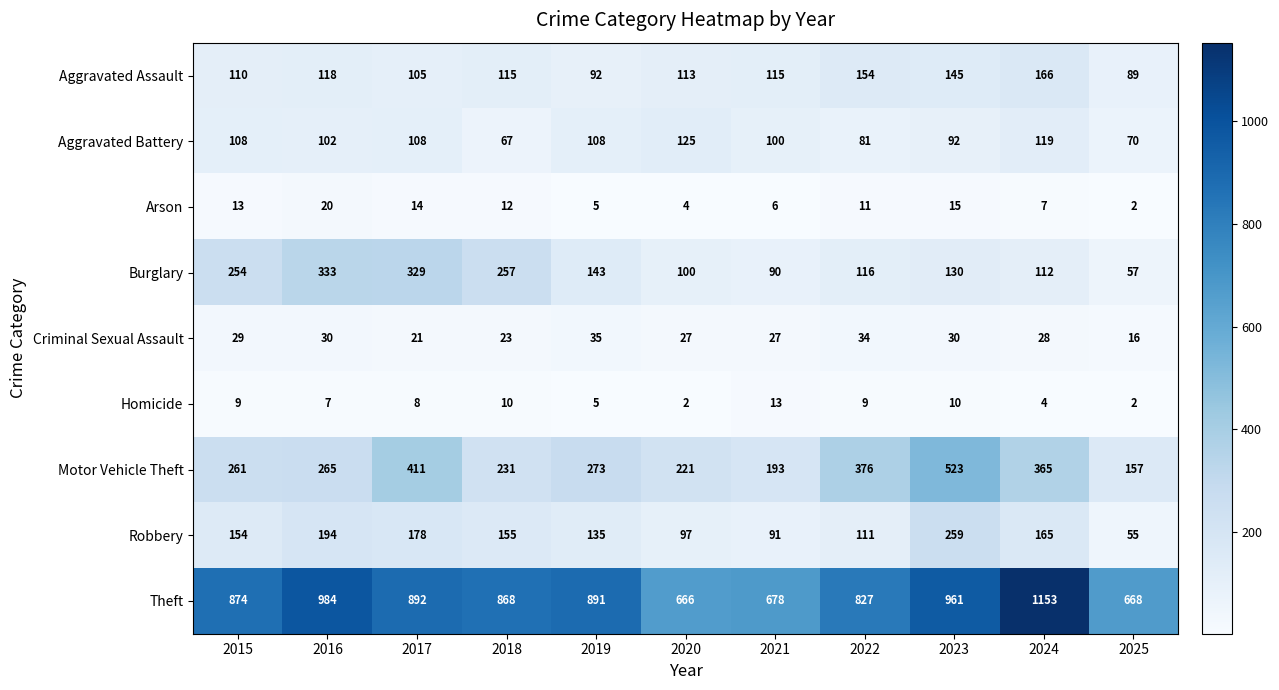

How many data points in Robbery are less than 154?

5